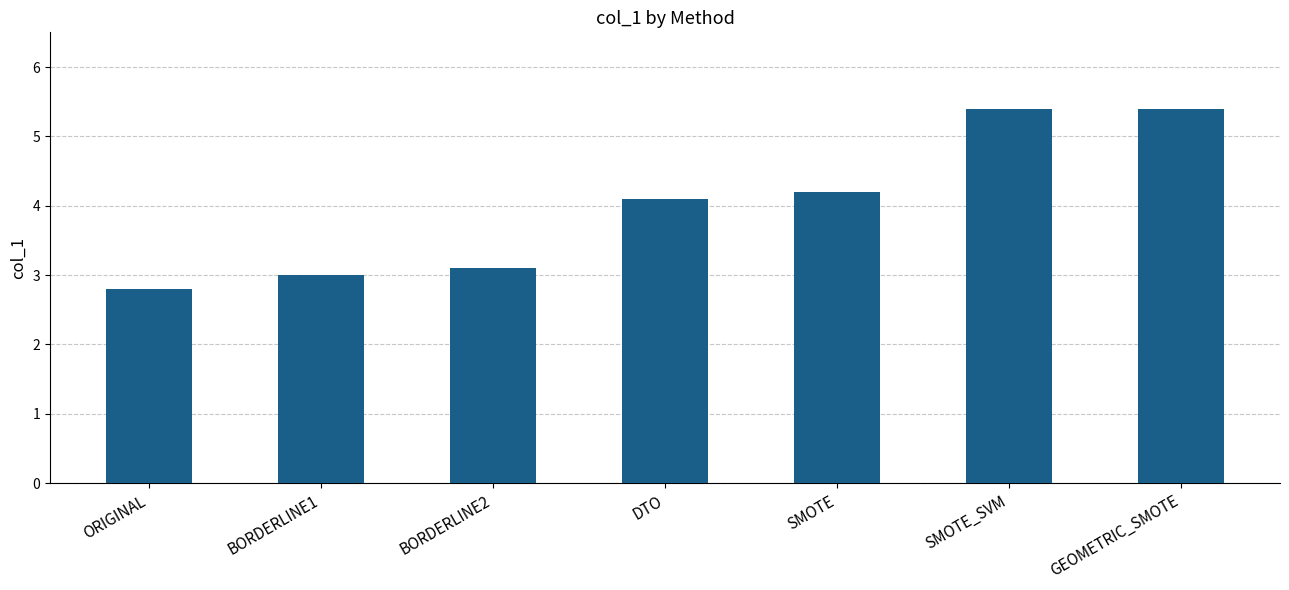

The value at DTO is 6.5. True or false?

False